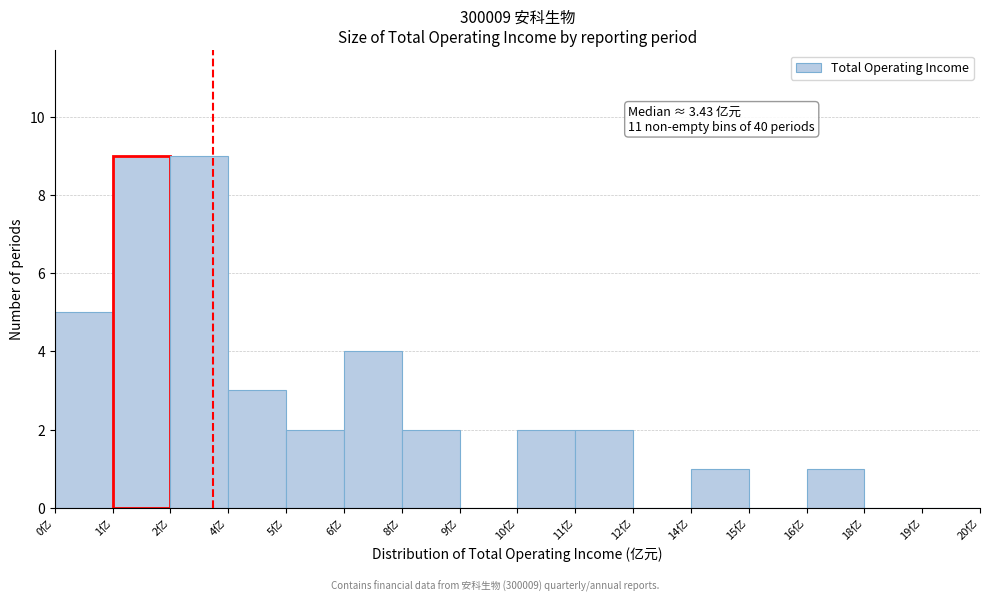

Reading left to right, list all the values displayed in this chart.

0亿=5	1亿=9	2亿=9	4亿=3	5亿=2	6亿=4	8亿=2	9亿=0	10亿=2	11亿=2	12亿=0	14亿=1	15亿=0	16亿=1	18亿=0	19亿=0